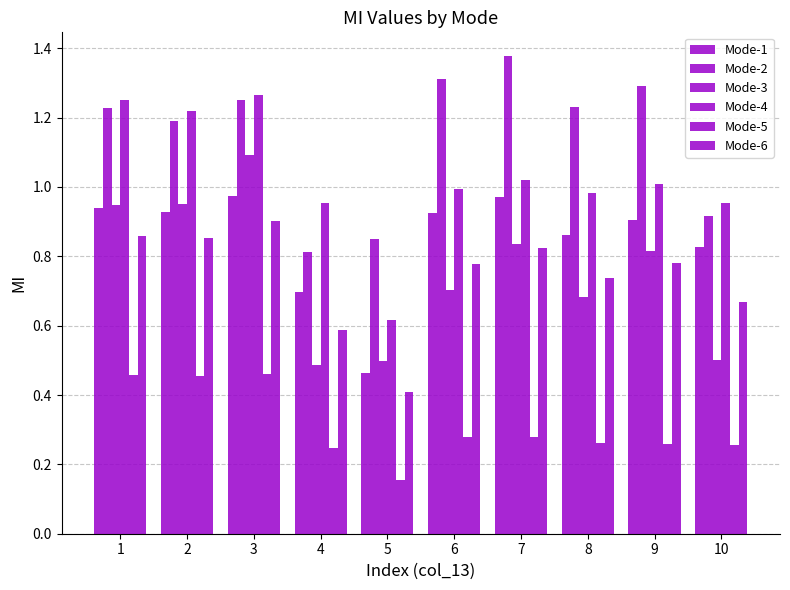

What is the value of the Mode-2 bar at the 1st from the left?

1.2